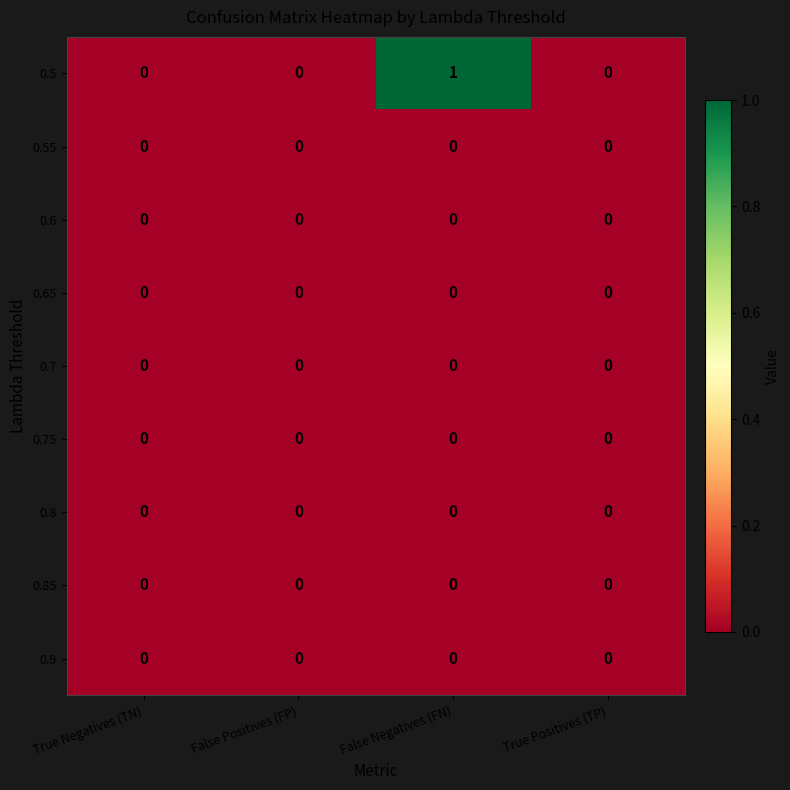

How many values in 0.5 are above zero?

1